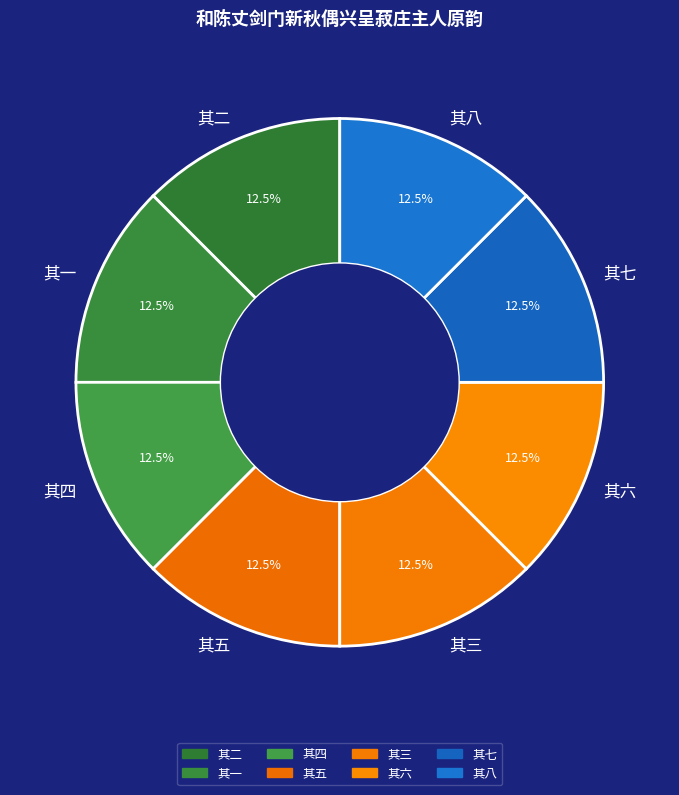

Approximately how many times larger is the value at 其四 compared to 其六?

1.0